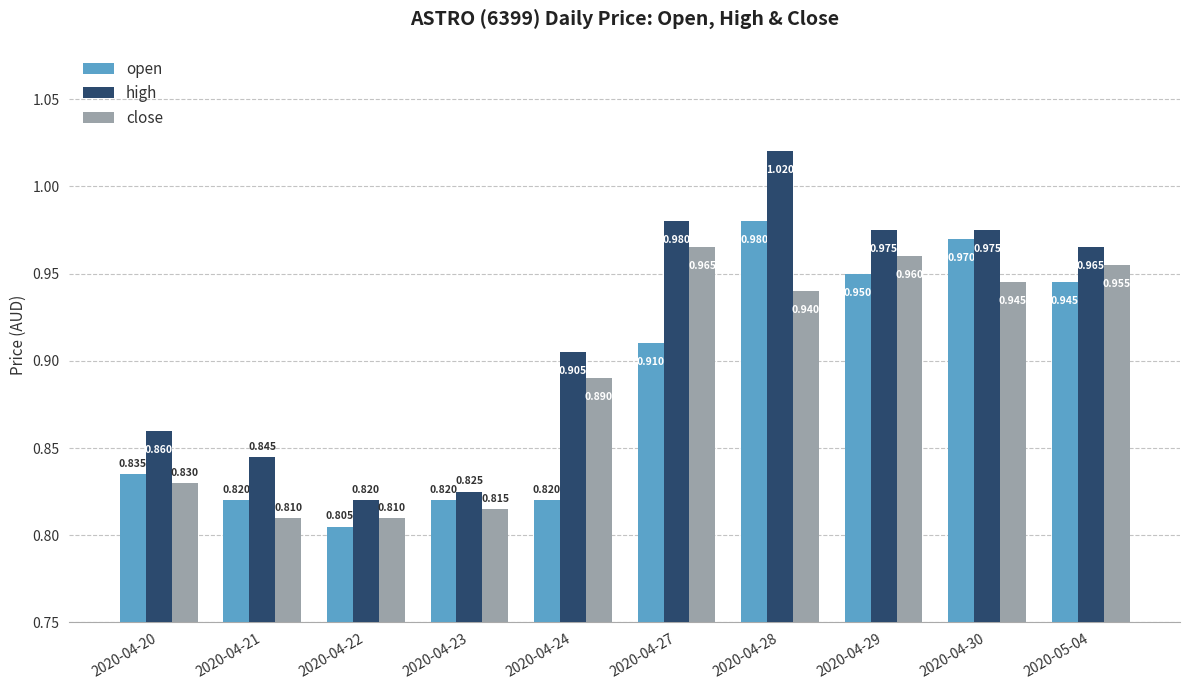

What is the sum of the open values at 2020-04-20 and 2020-04-21?

1.7